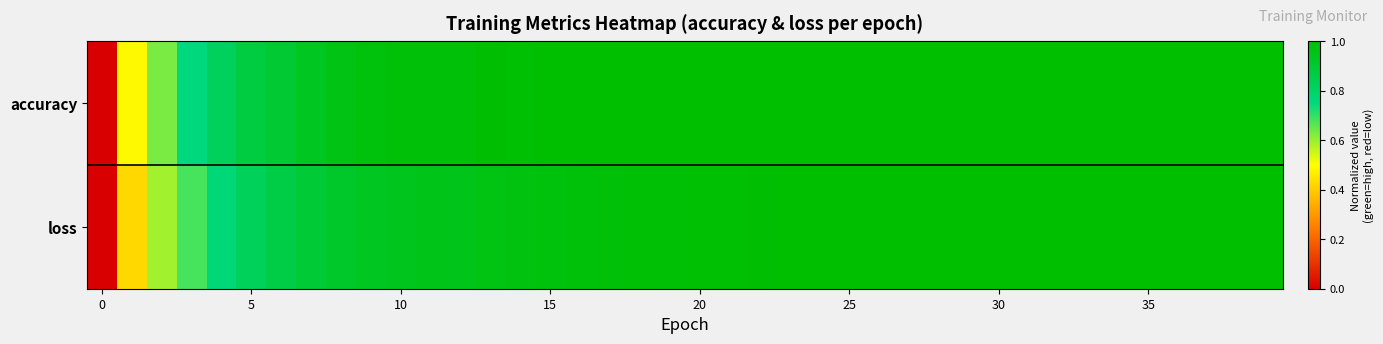

Reading left to right, list all the values displayed in this chart.

accuracy: 0.0	0.5	0.6	0.8	0.8	0.9	0.9	0.9	1.0	1.0	1.0	1.0	1.0	1.0	1.0	1.0	1.0	1.0	1.0	1.0	1.0	1.0	1.0	1.0	1.0	1.0	1.0	1.0	1.0	1.0	1.0	1.0	1.0	1.0	1.0	1.0	1.0	1.0	1.0	1.0
loss: 0.0	0.4	0.6	0.7	0.8	0.8	0.9	0.9	0.9	0.9	0.9	1.0	0.9	1.0	1.0	1.0	1.0	1.0	1.0	1.0	1.0	1.0	1.0	1.0	1.0	1.0	1.0	1.0	1.0	1.0	1.0	1.0	1.0	1.0	1.0	1.0	1.0	1.0	1.0	1.0